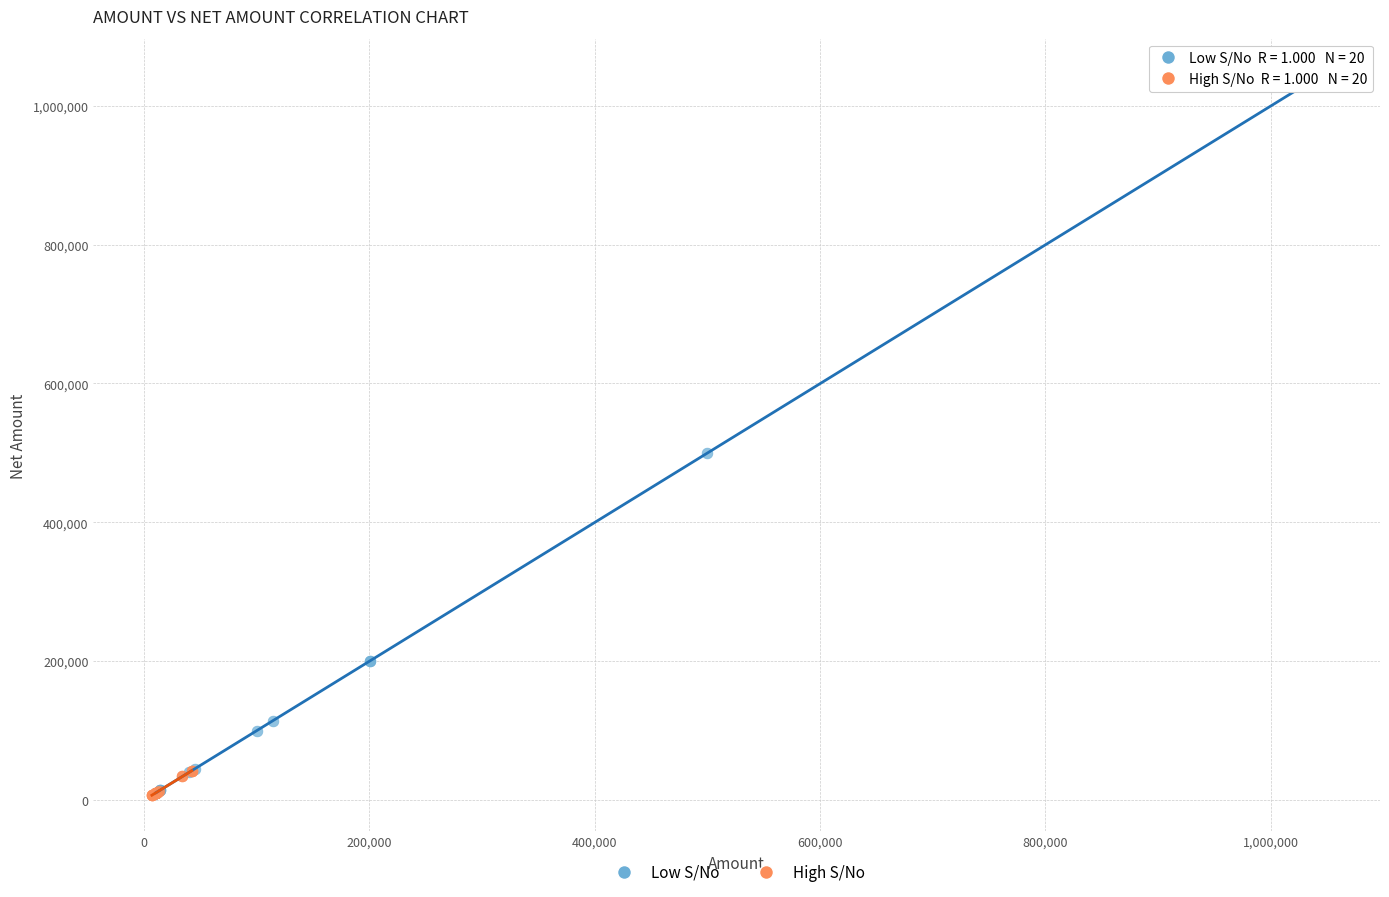

Which series has the widest spread of Y values?

Low S/No